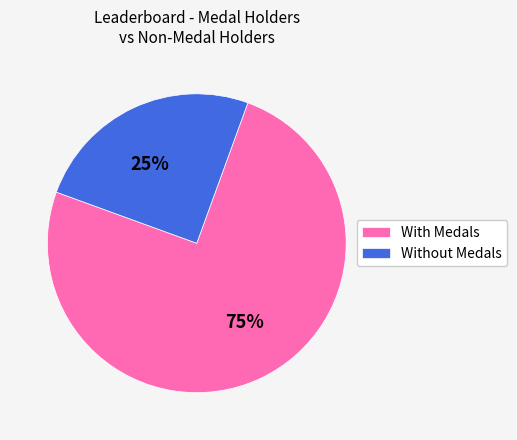

How many segments does this pie chart have?

2